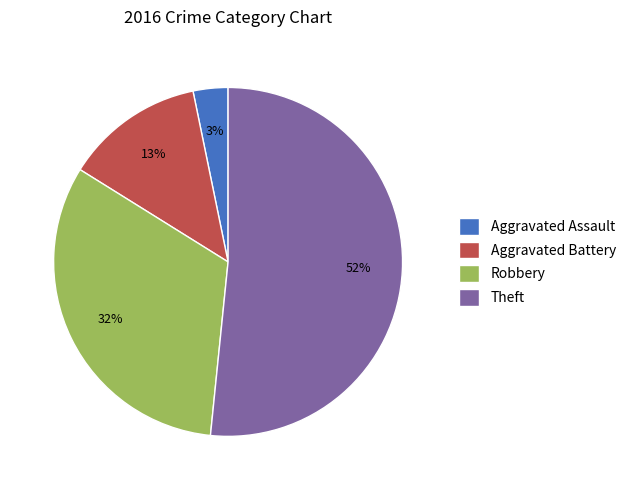

What is the largest slice in the pie chart?

Theft